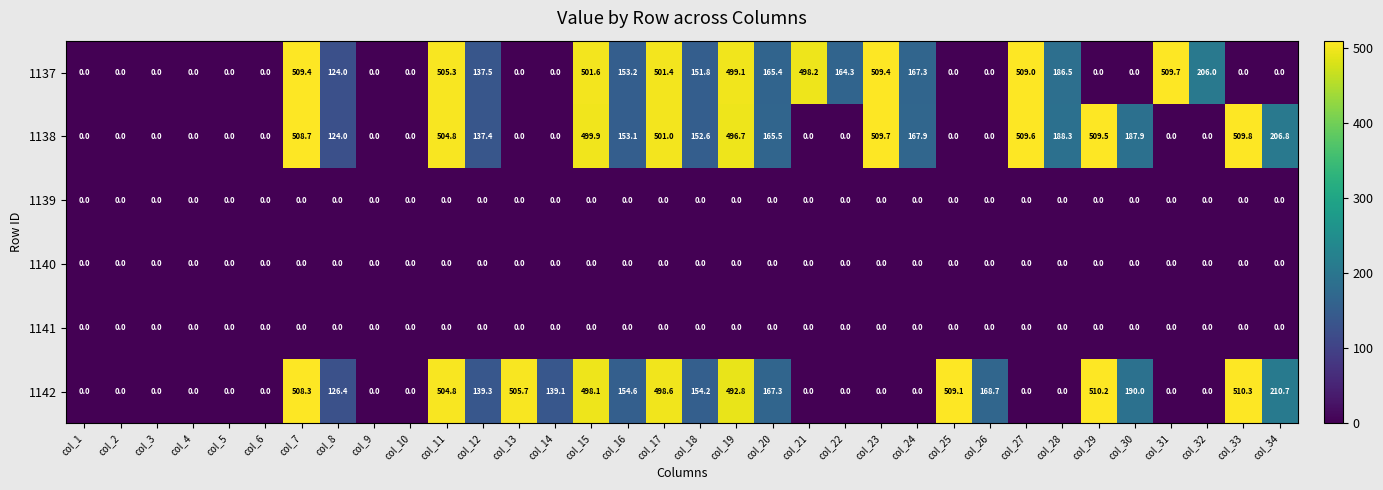

At which category does the chart reach its peak across all series?

col_33